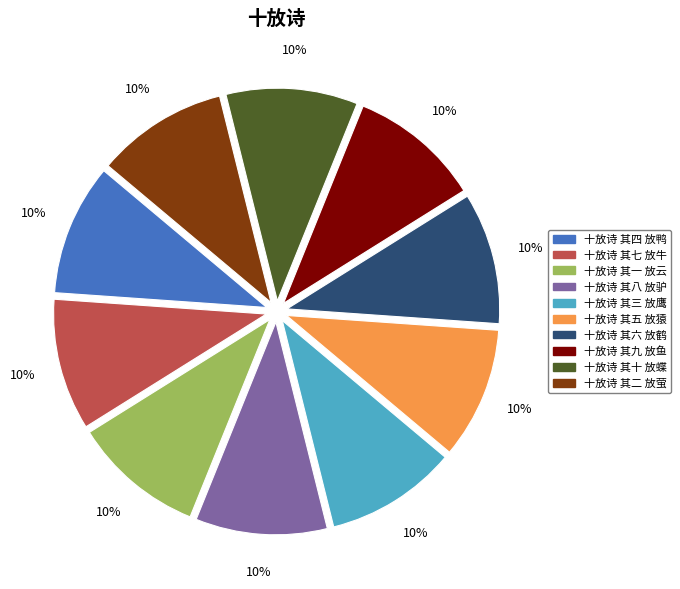

To the nearest percent, what portion does 十放诗 其三 放鹰 represent?

10%